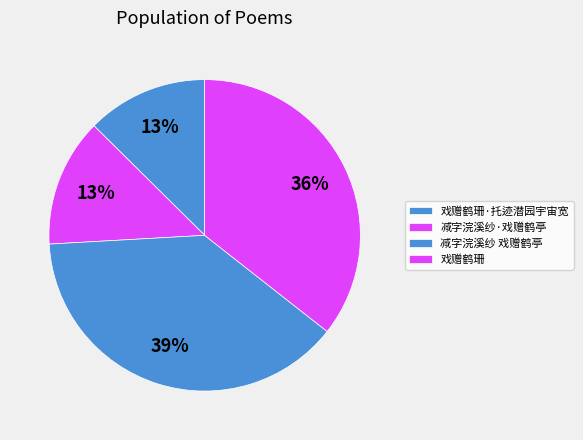

To the nearest percent, what is the difference between the largest and smallest slice percentages?

26%